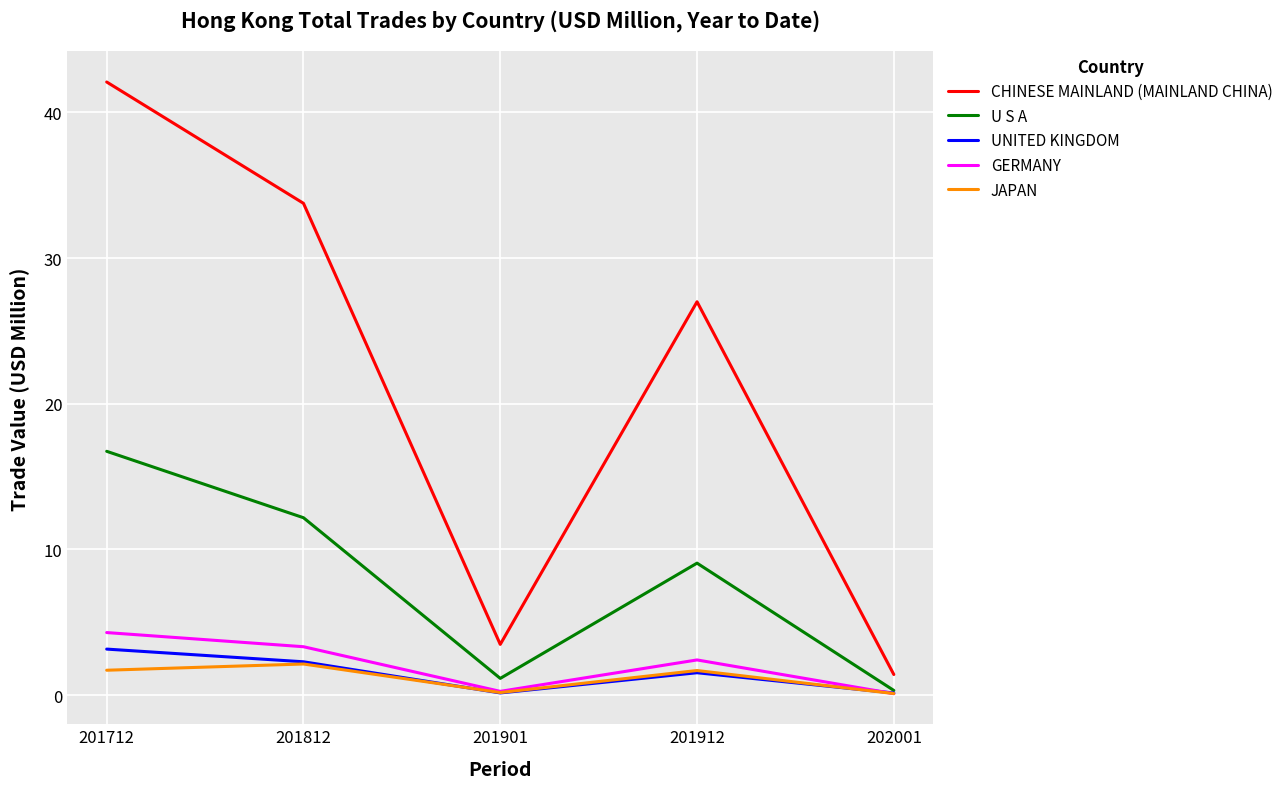

The JAPAN series shows 0.2 at 201901. True or false?

True